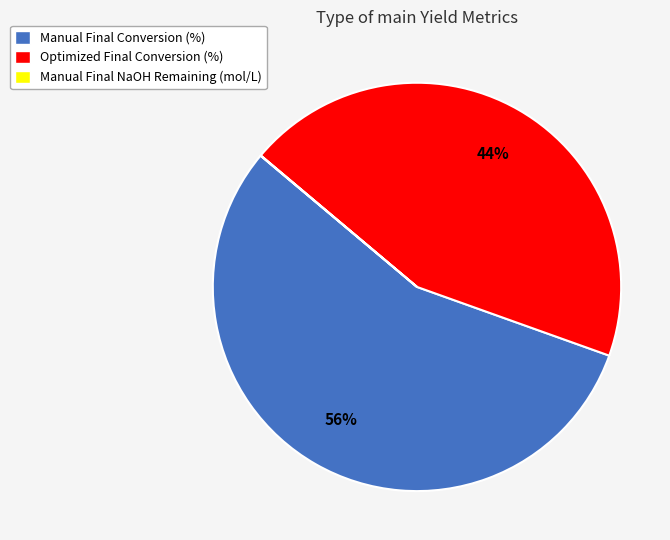

To the nearest percent, what is the difference between the largest and smallest slice percentages?

56%